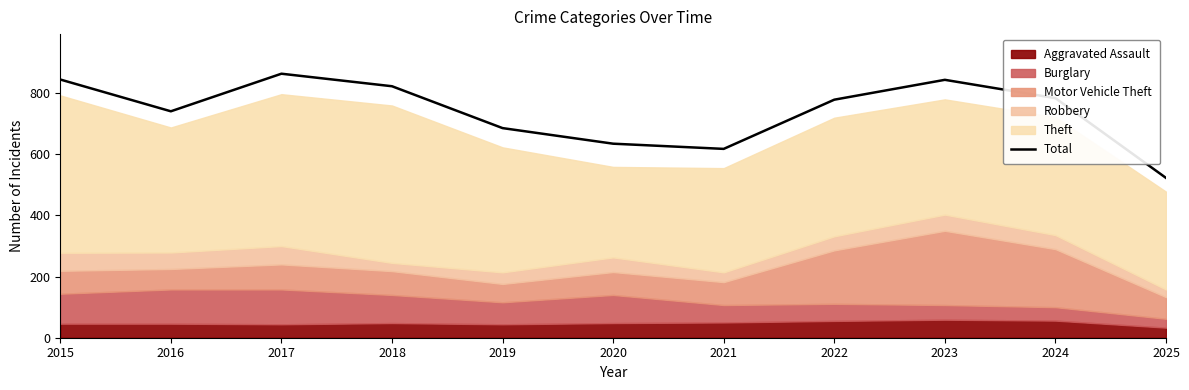

Approximately how many times larger is the value at 2015 compared to 2024?

1.1